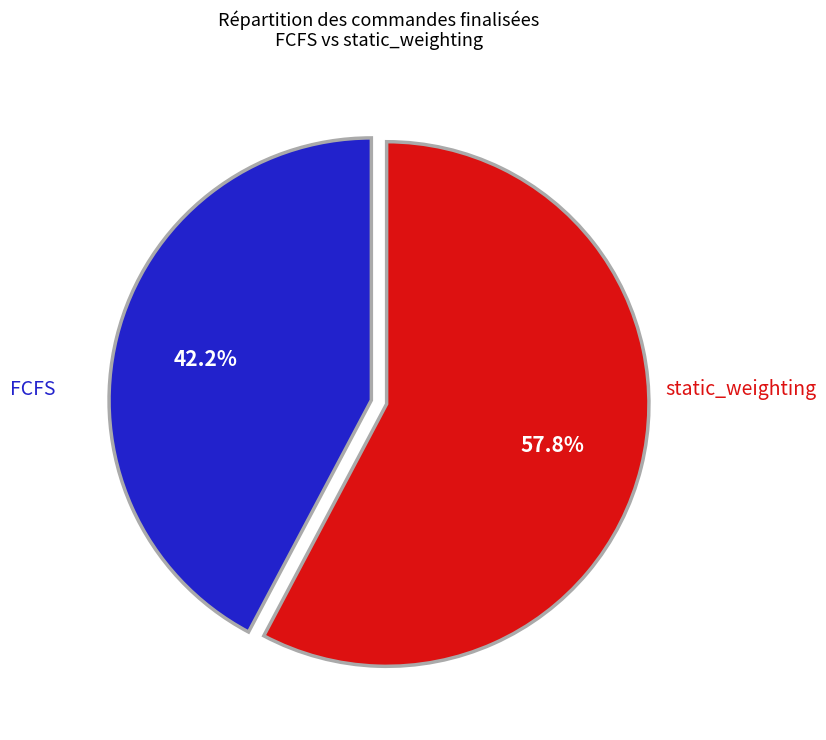

To the nearest percent, what is the average slice percentage?

50%